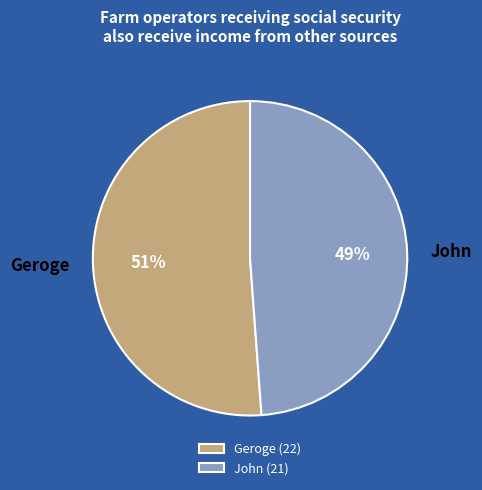

How many segments does this pie chart have?

2